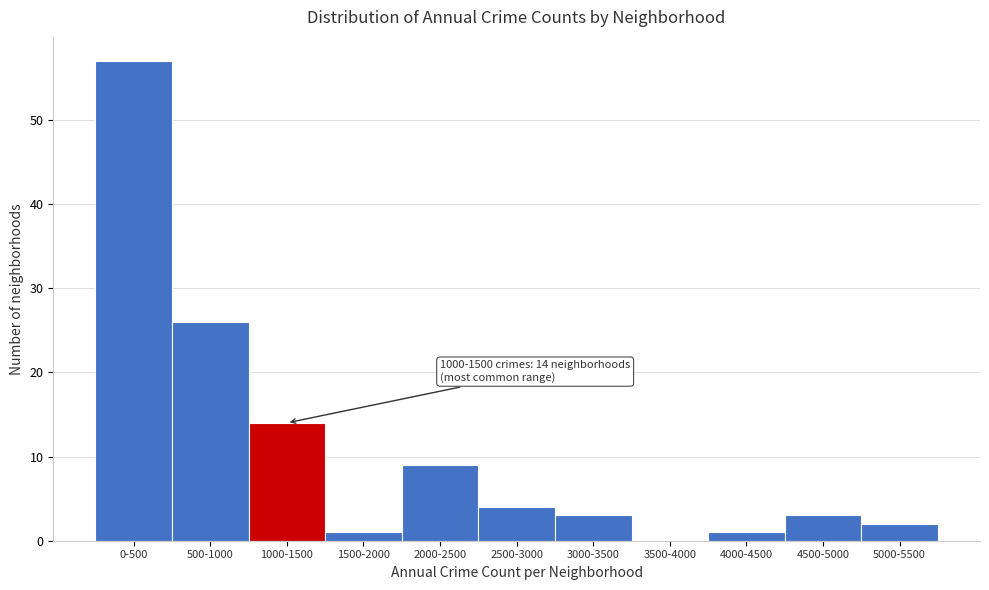

Reading right to left, extract all data points from this chart.

5000-5500=2	4500-5000=3	4000-4500=1	3500-4000=0	3000-3500=3	2500-3000=4	2000-2500=9	1500-2000=1	1000-1500=14	500-1000=26	0-500=57